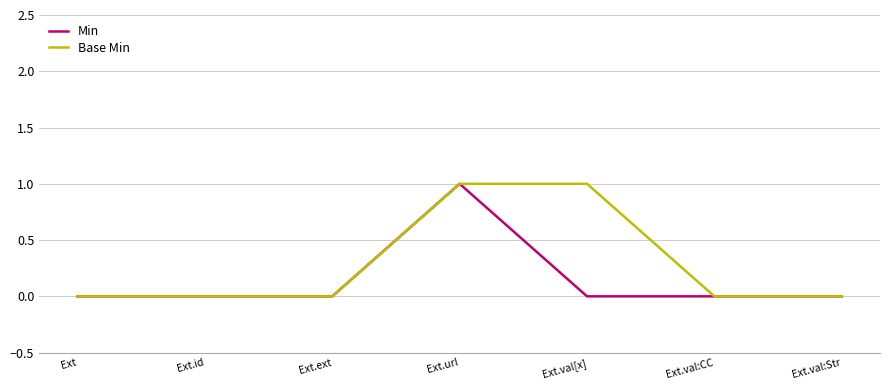

At which category is the sum across all series the highest?

Ext.url